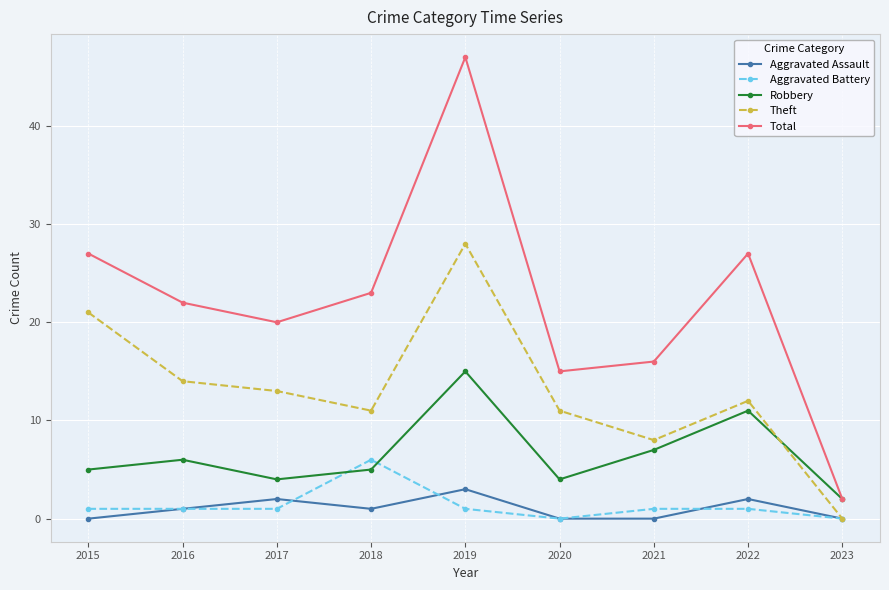

What is the value of the Total point at the 4th from the left?

23